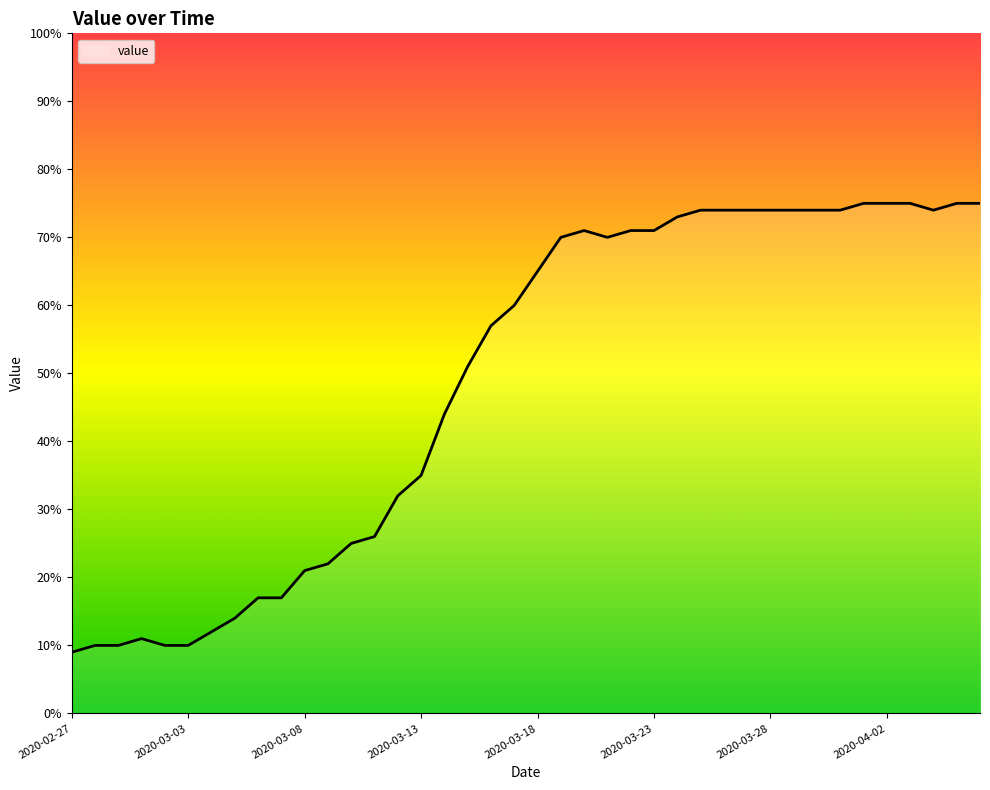

What is the minimum value shown in the chart?

9.0